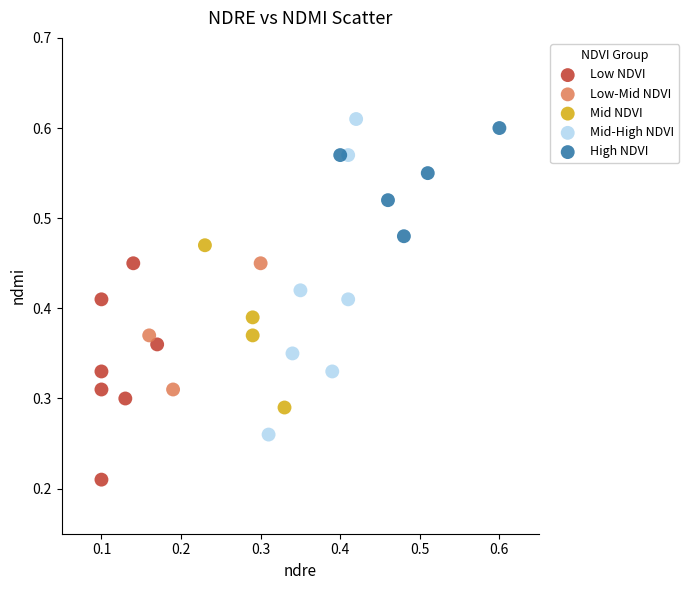

Which series reaches the maximum Y coordinate?

Mid-High NDVI